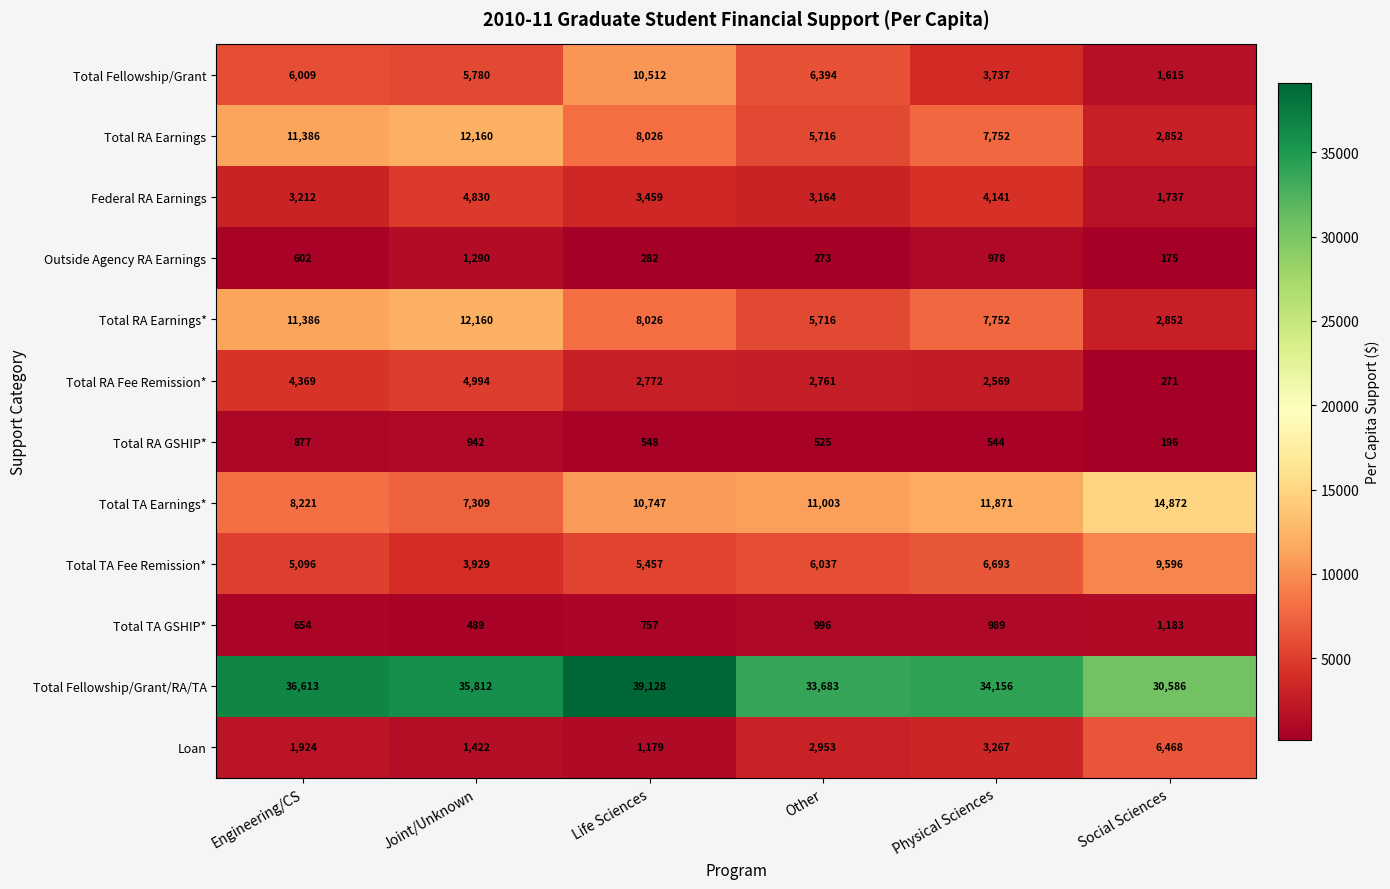

What is the sum of all Total RA Fee Remission* values?

17736